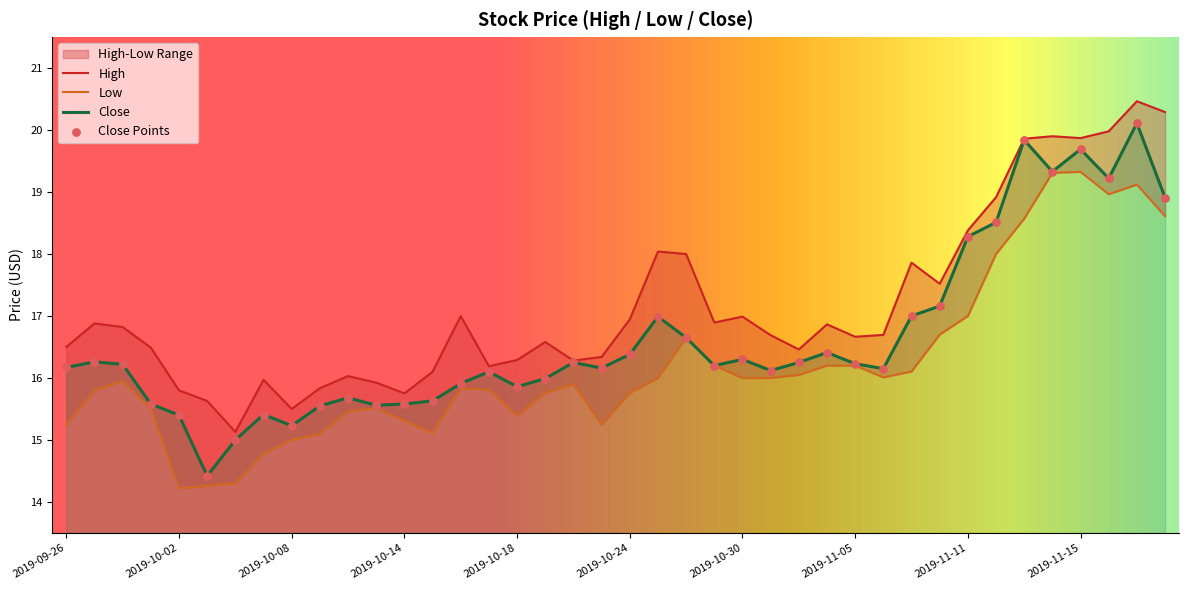

What is the total value across all series at 2019-11-07?

51.0